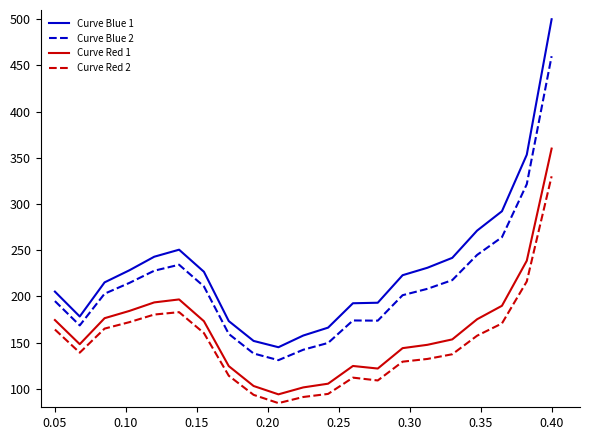

True or false: Curve Blue 1 and Curve Red 1 cross at least once.

False